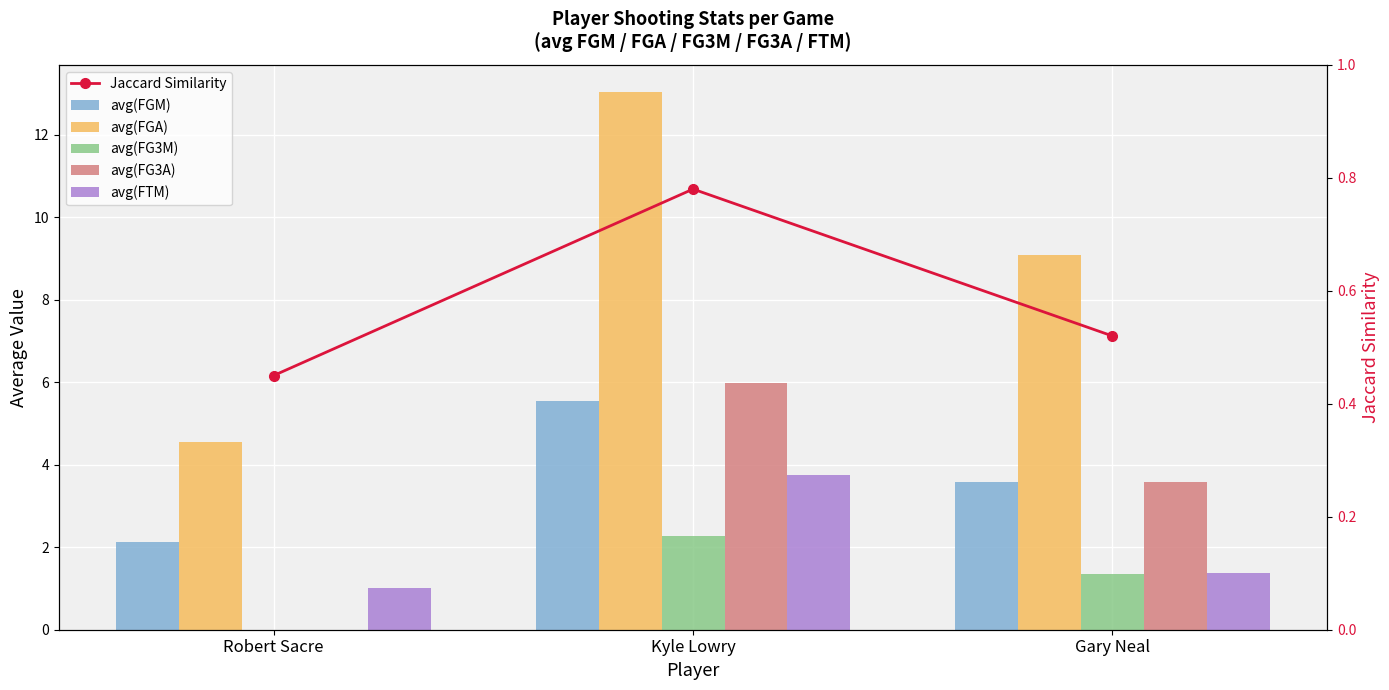

Count the number of categories in the chart.

3